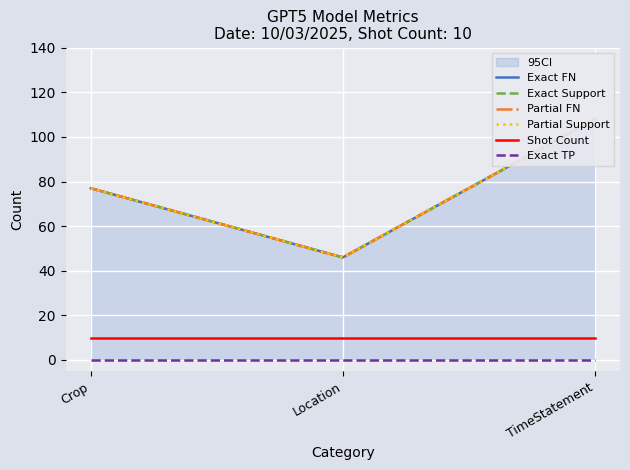

At which label is Exact Support closest to 77?

Crop